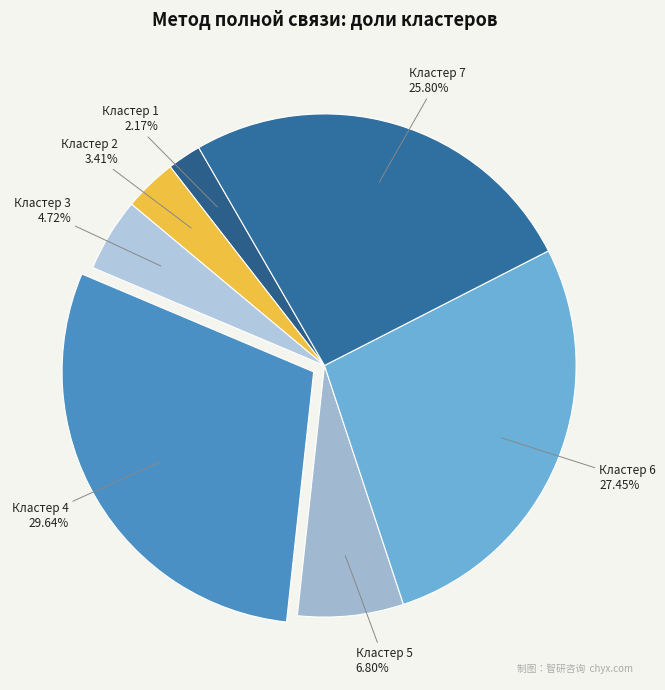

Does any single category account for the majority?

No